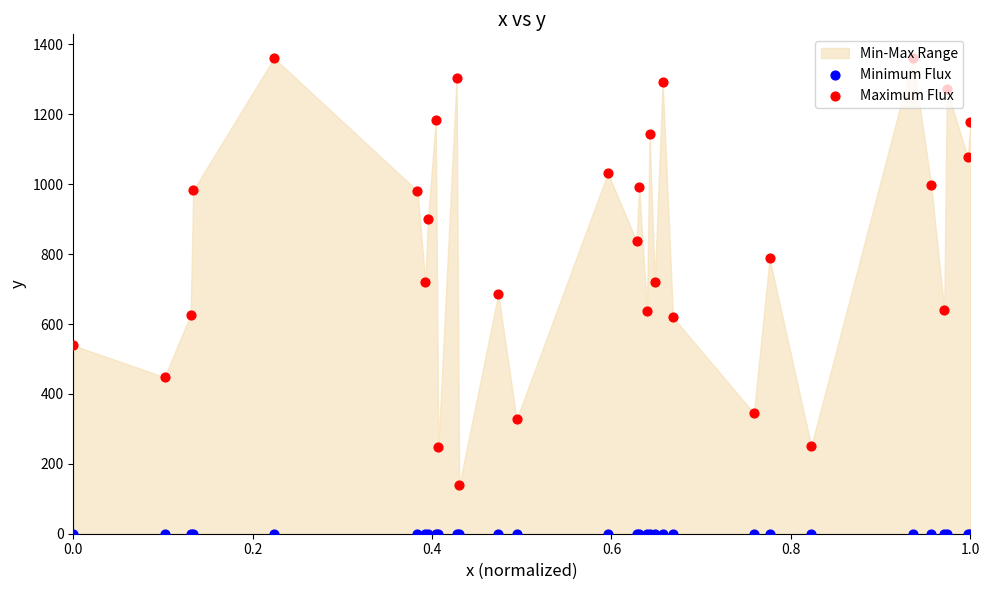

Which series contains the lowest Y value?

Minimum Flux